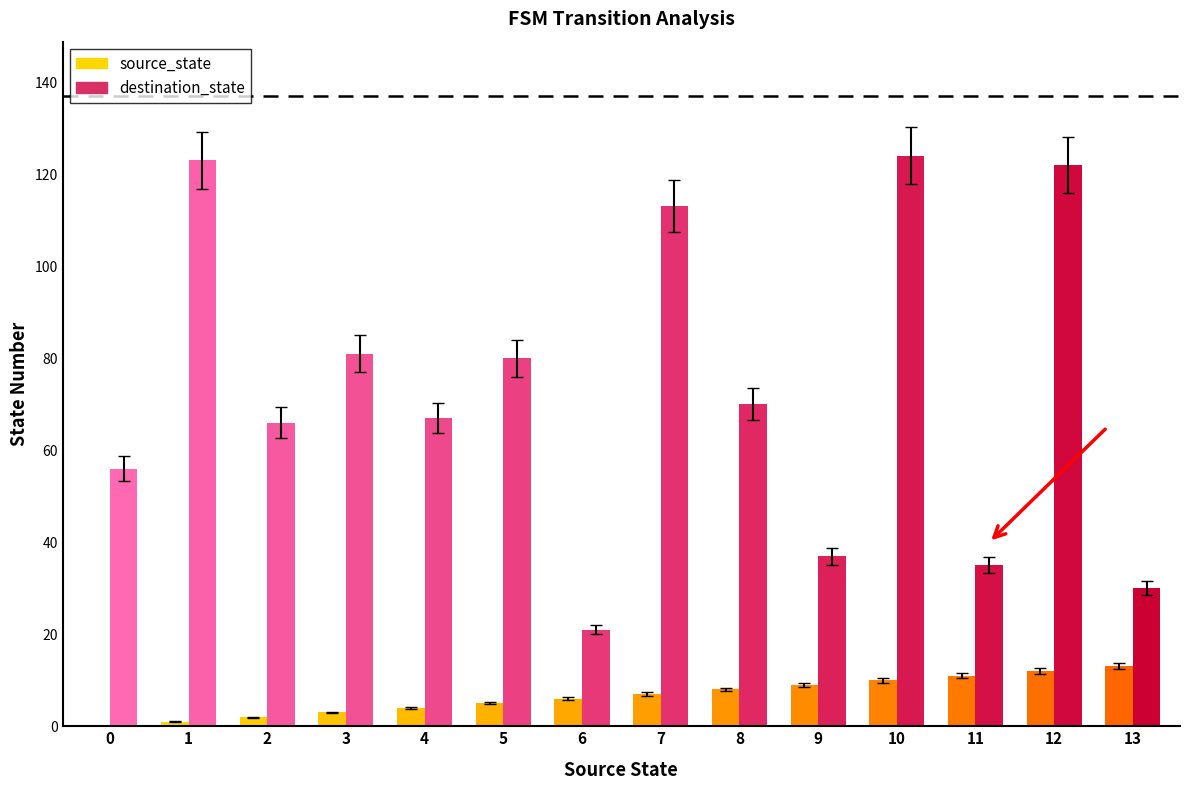

Is the value of source_state at 3 greater than the value of destination_state at 0?

No